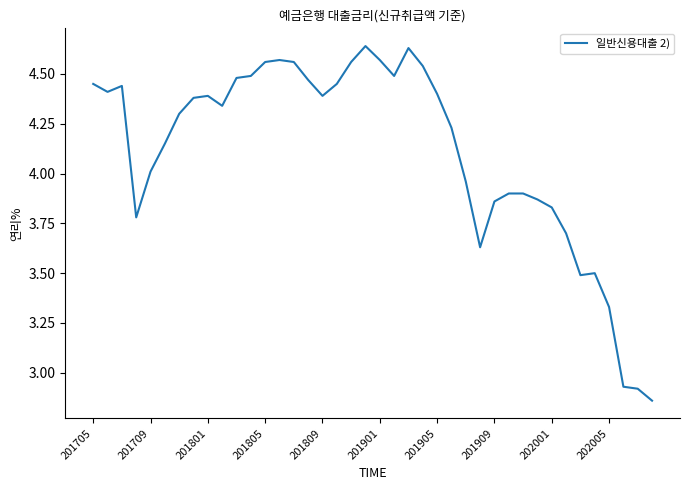

What is the difference between the maximum and minimum values?

1.8